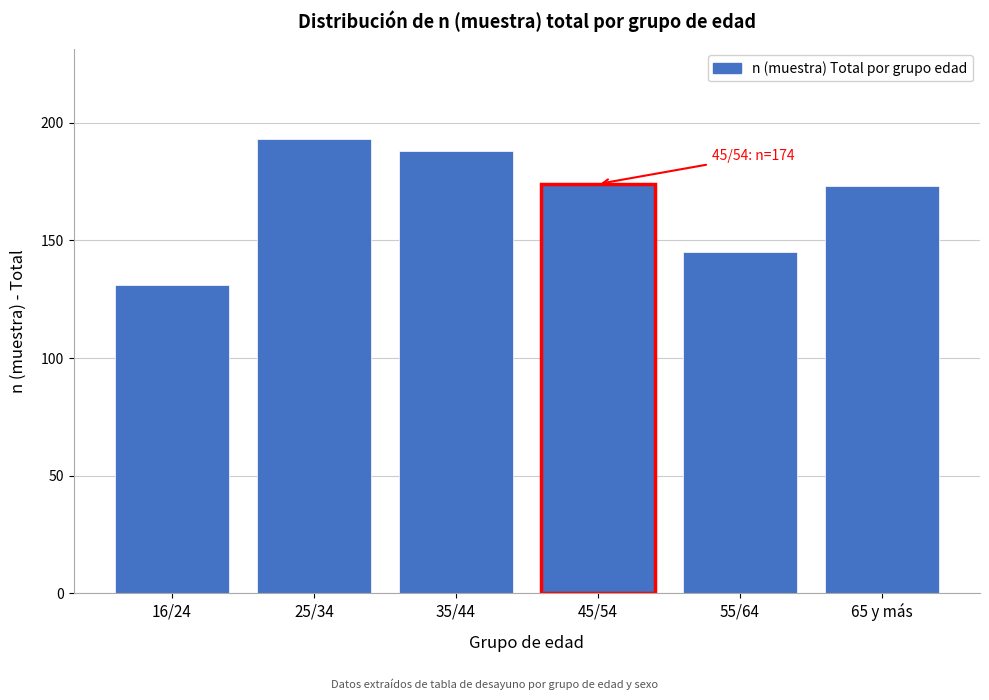

Reading left to right, transcribe all the data shown in this chart.

16/24=131	25/34=193	35/44=188	45/54=174	55/64=145	65 y más=173